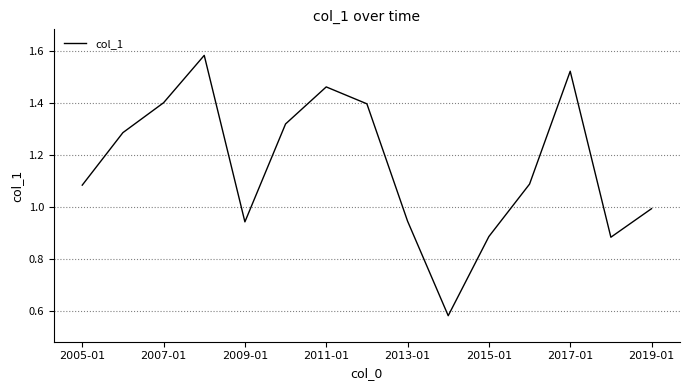

What is the difference between the maximum and minimum values?

1.0